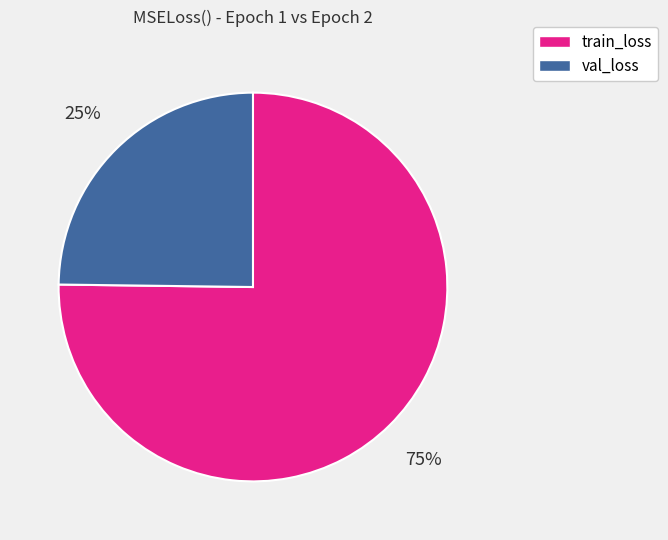

Is it true that train_loss is 88% of the pie?

False